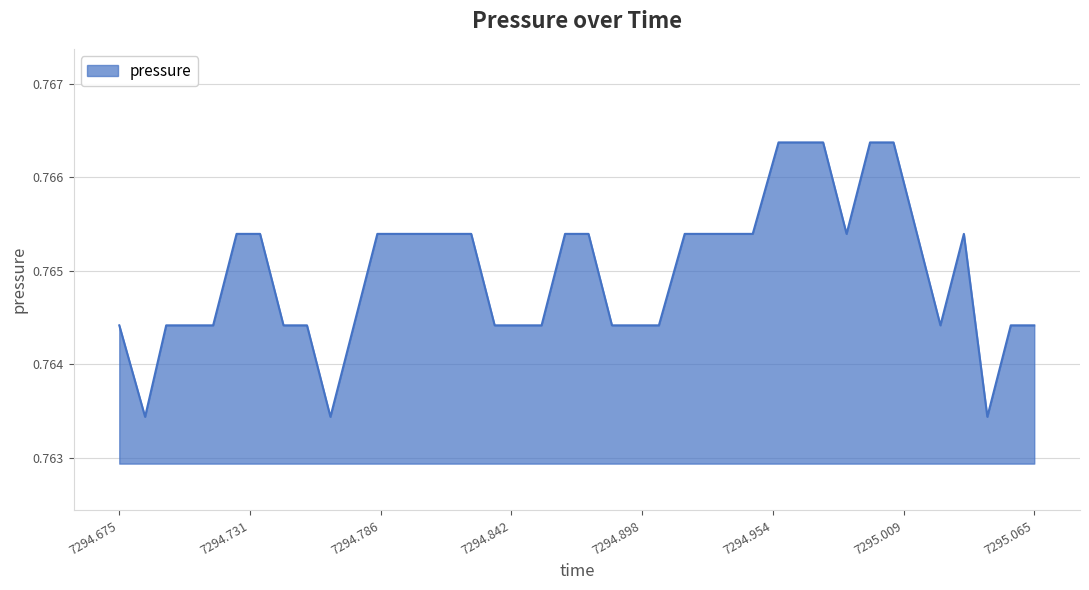

How many lines are shown in the chart?

1